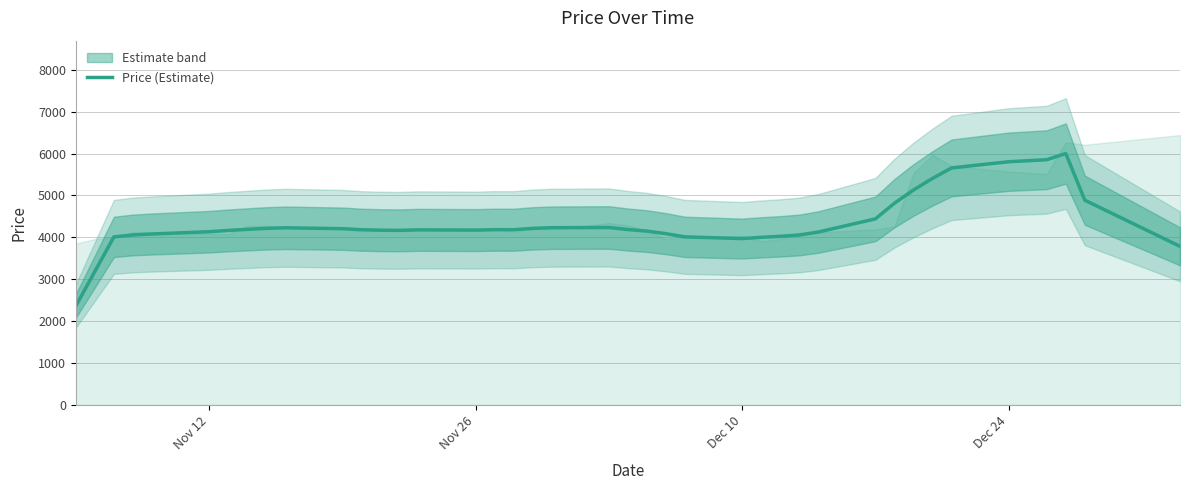

What is the sum of all values?

173105